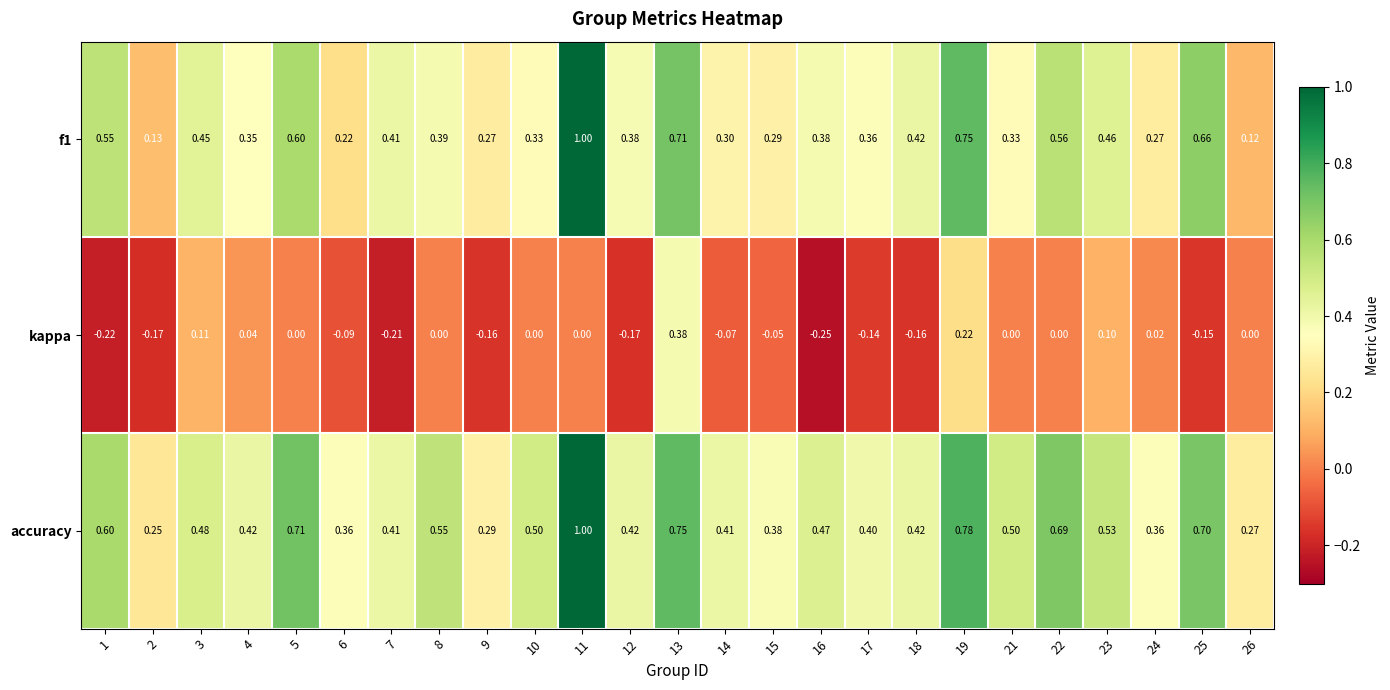

Between 5 and 7, which series saw the biggest shift?

accuracy